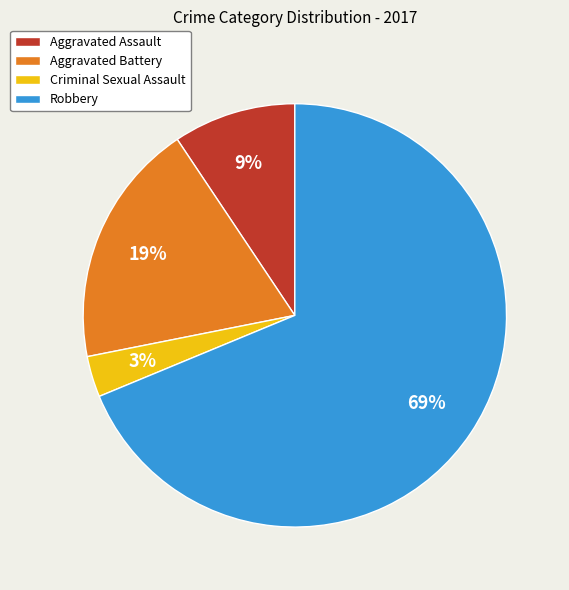

To the nearest percent, what percentage of the pie is Aggravated Assault?

9%